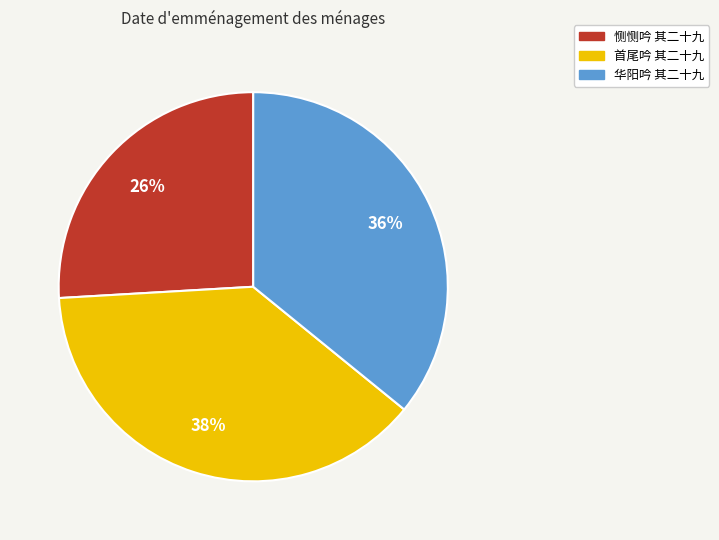

To the nearest percent, what is the difference between the 恻恻吟 其二十九 and 首尾吟 其二十九 slice percentages?

12%